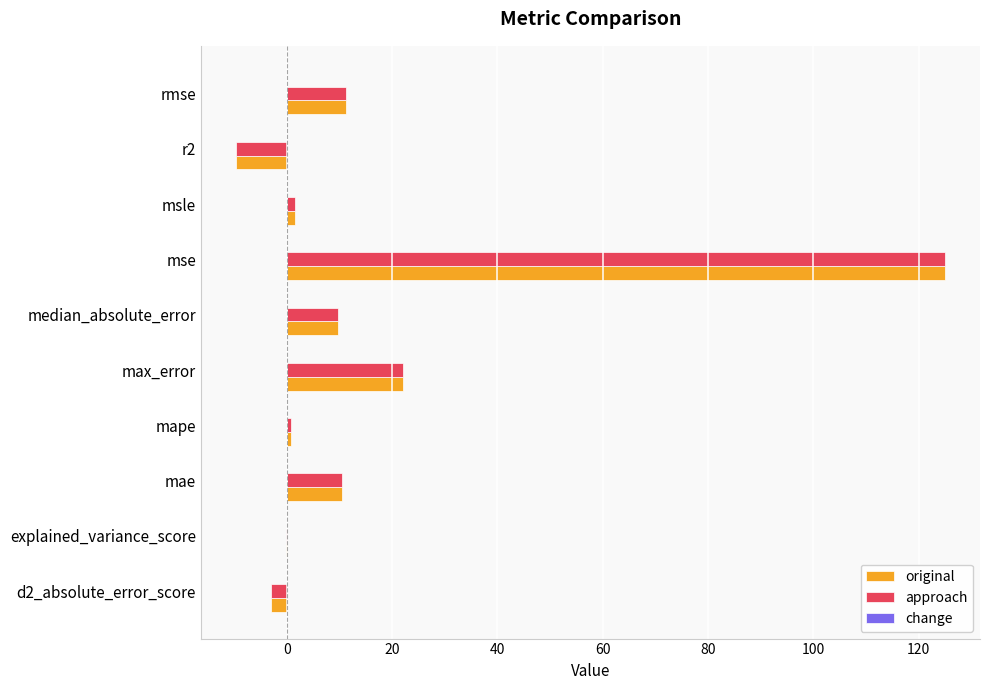

How many distinct data groups are displayed?

2